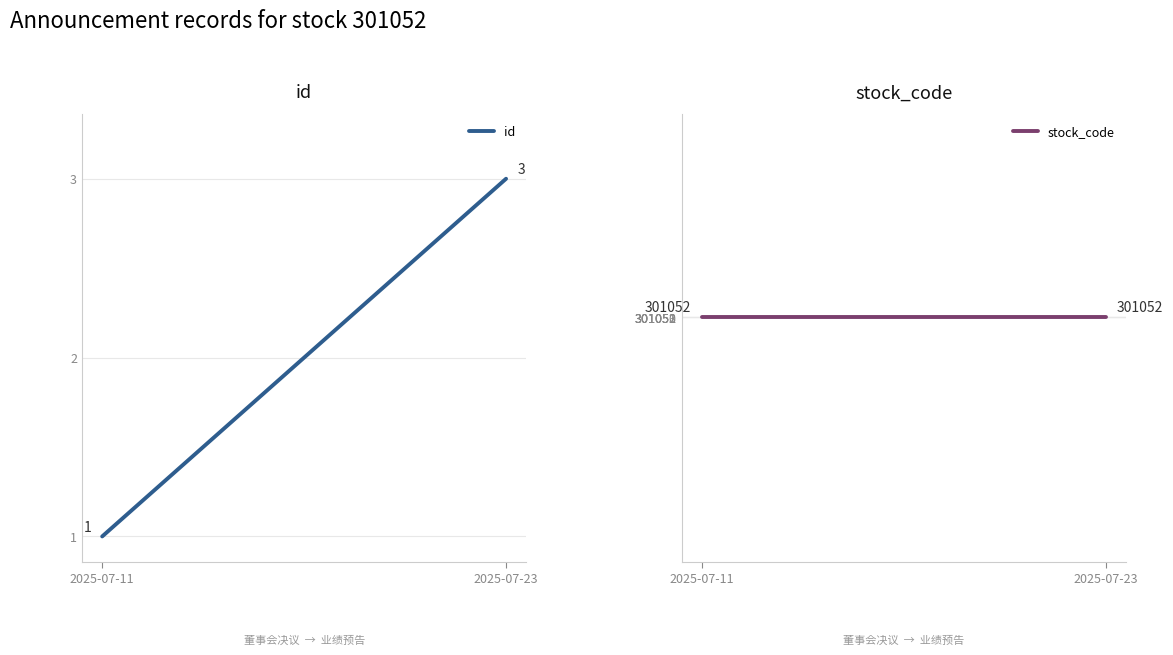

True or false: id has a value of 3 at 2025-07-23.

True